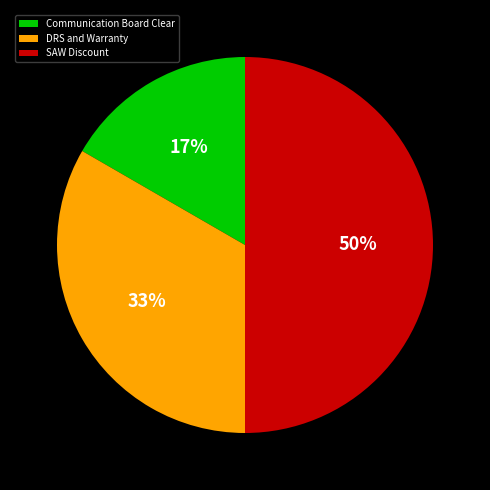

How many segments does this pie chart have?

3